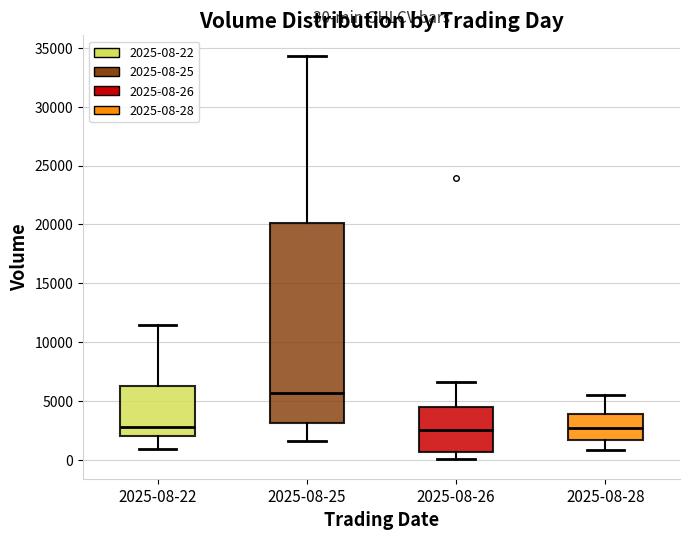

Which box is the tallest, from its lower edge to its upper edge?

2025-08-25